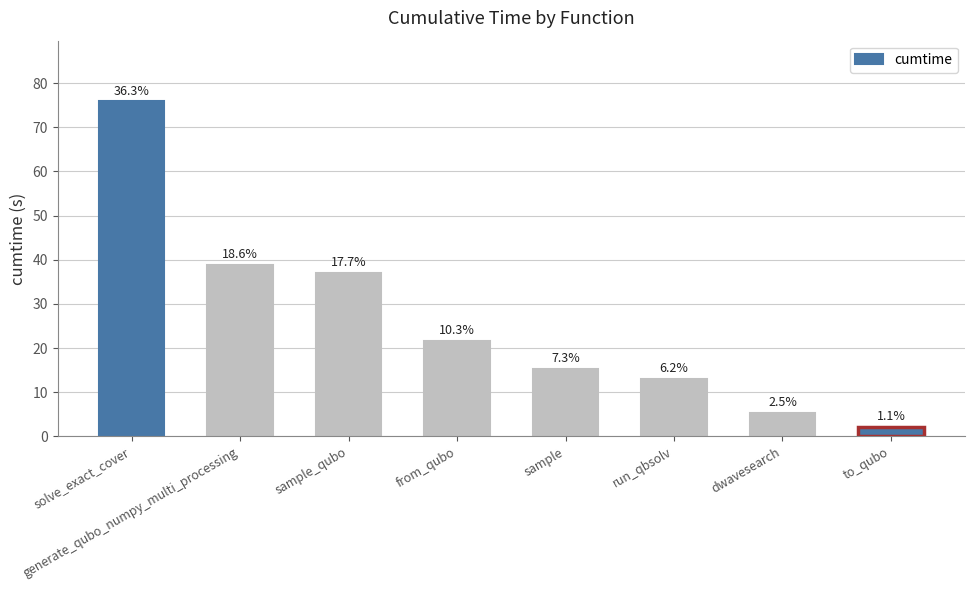

What is the change in value from generate_qubo_numpy_multi_processing to sample_qubo?

-1.8